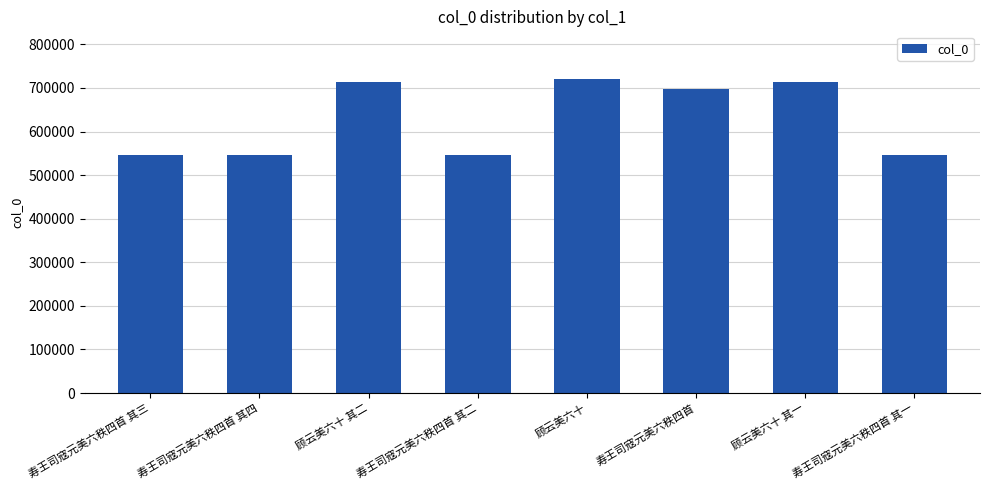

Which has a higher value, 顾云美六十 or 寿王司寇元美六秩四首 其三?

顾云美六十